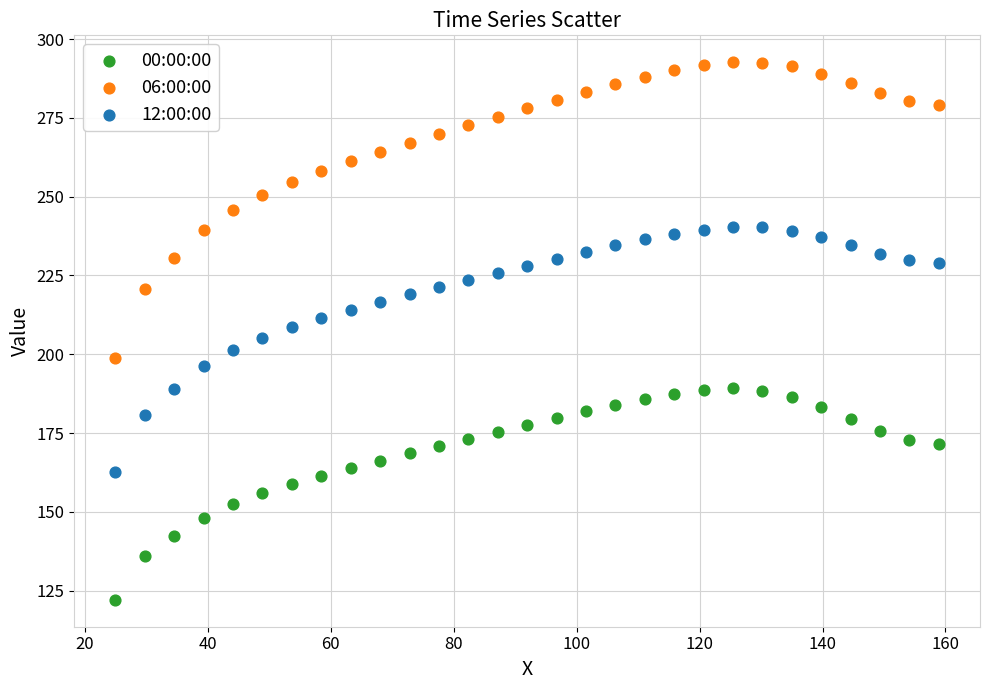

Which series reaches the minimum Y coordinate?

00:00:00